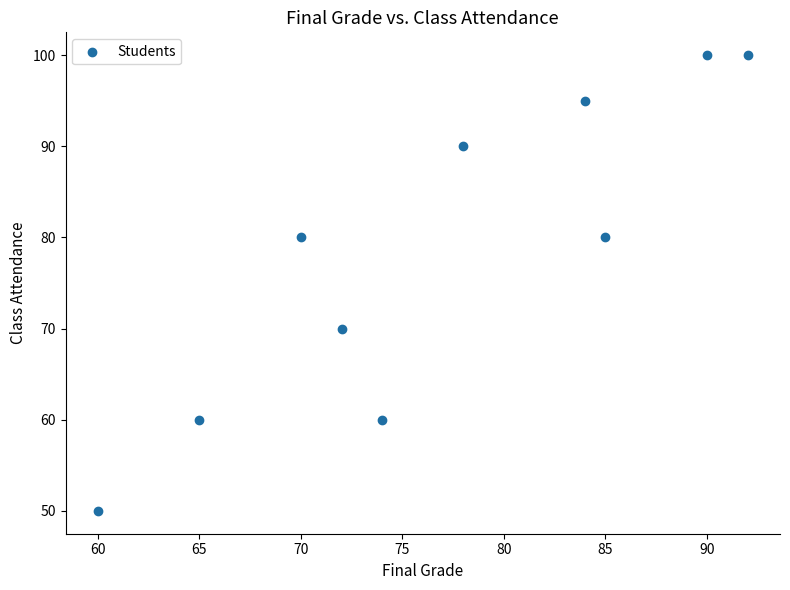

What is the range of X values (max minus min)?

32